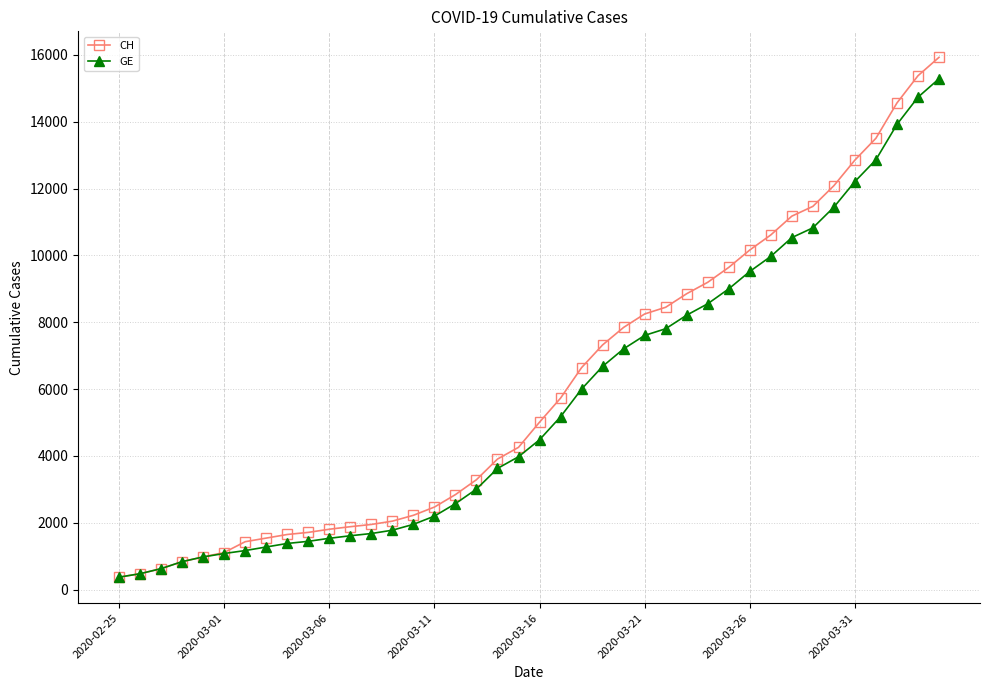

What is the maximum value shown in the chart?

15926